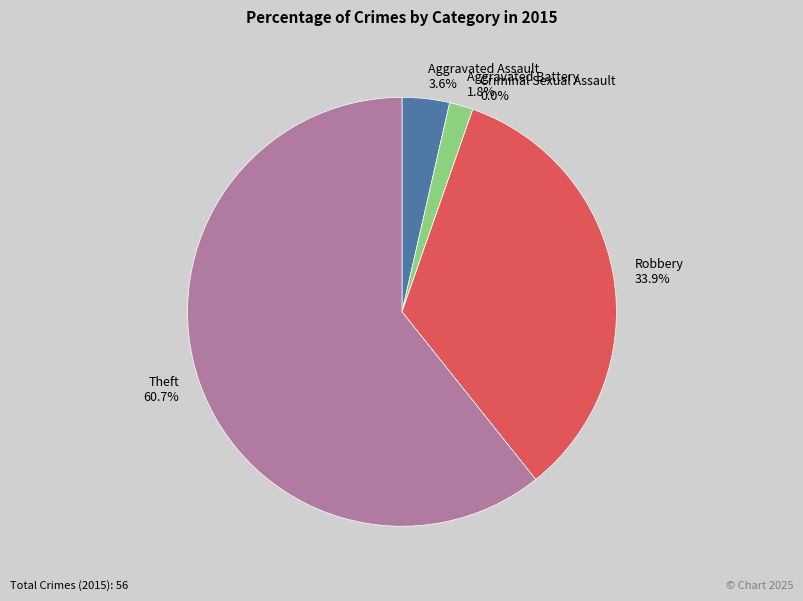

Does Theft account for over 50% of the chart?

Yes